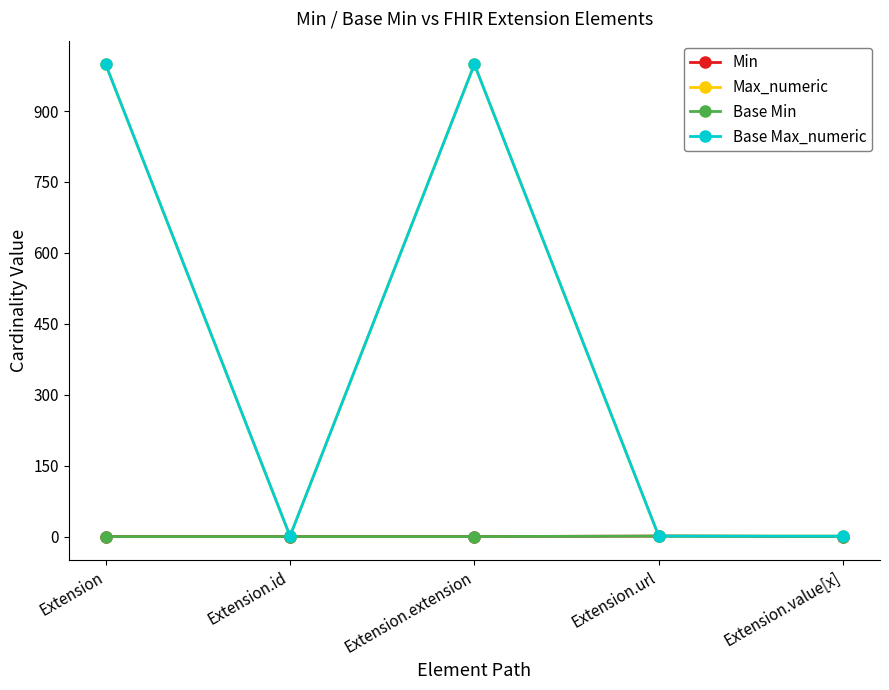

Does the chart display data point markers on the line(s)?

Yes